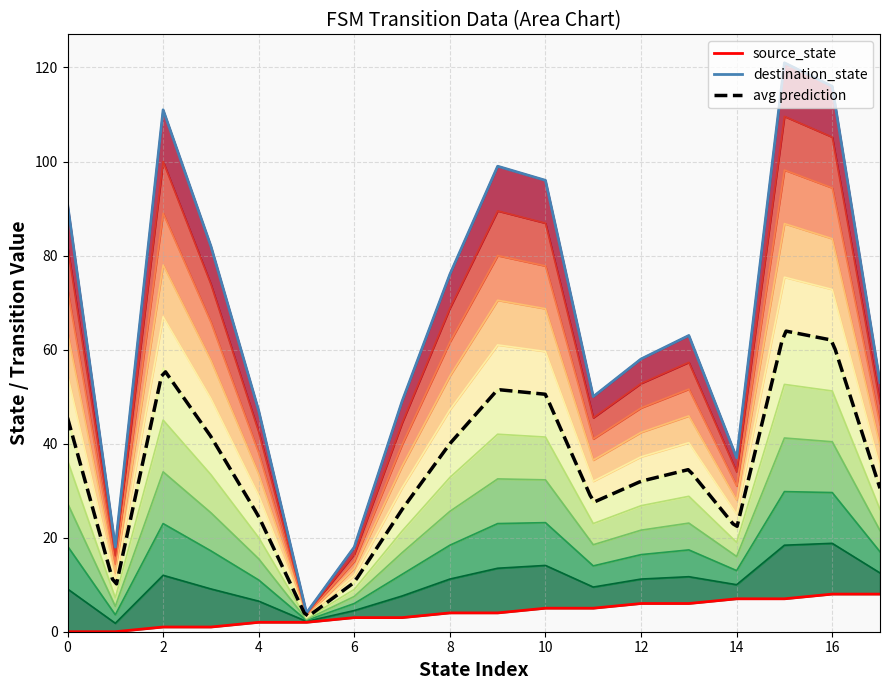

Reading left to right, what are all the values shown in this chart?

source_state: 0=0	1=0	2=1	3=1	4=2	5=2	6=3	7=3	8=4	9=4	10=5	11=5	12=6	13=6	14=7	15=7	16=8	17=8
destination_state: 0=91	1=18	2=111	3=82	4=47	5=4	6=18	7=49	8=76	9=99	10=96	11=50	12=58	13=63	14=37	15=121	16=116	17=53